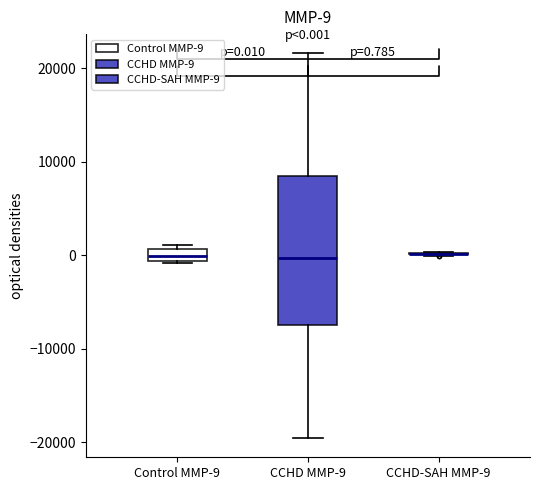

Comparing the boxes themselves (not the whiskers), which one is the tallest?

CCHD MMP-9